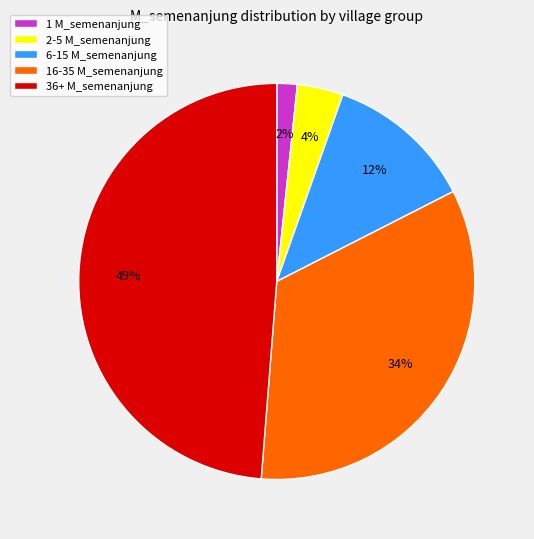

To the nearest percent, what is the difference between the largest and smallest slice percentages?

47%